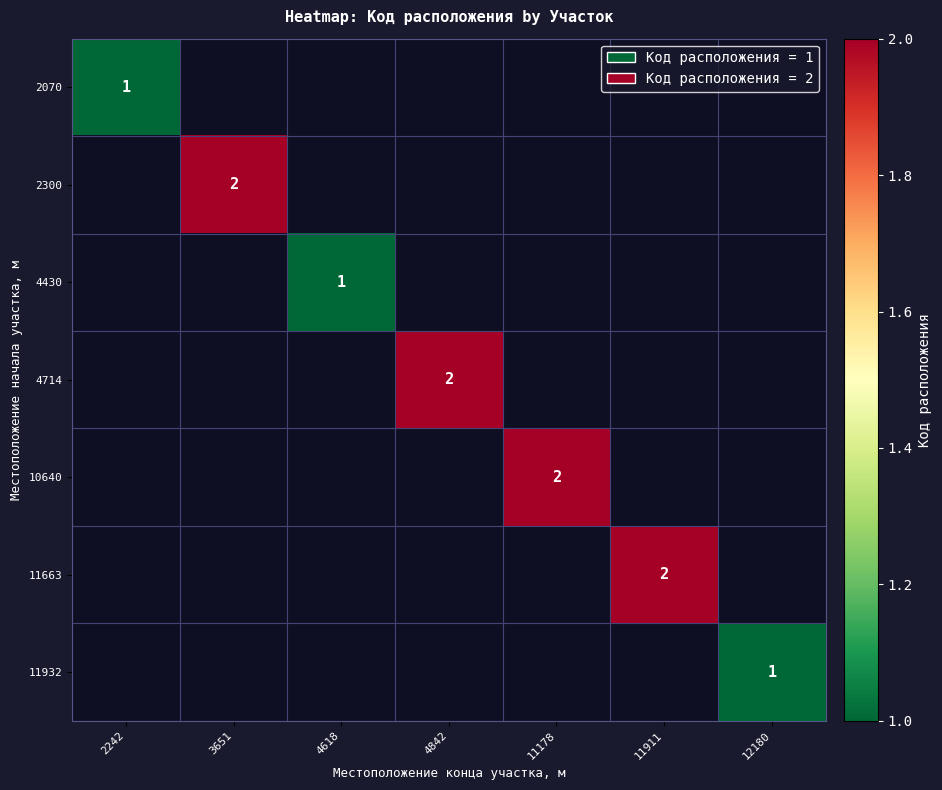

List the series in order of their peak value, lowest first.

2070, 2300, 4430, 4714, 10640, 11663, 11932